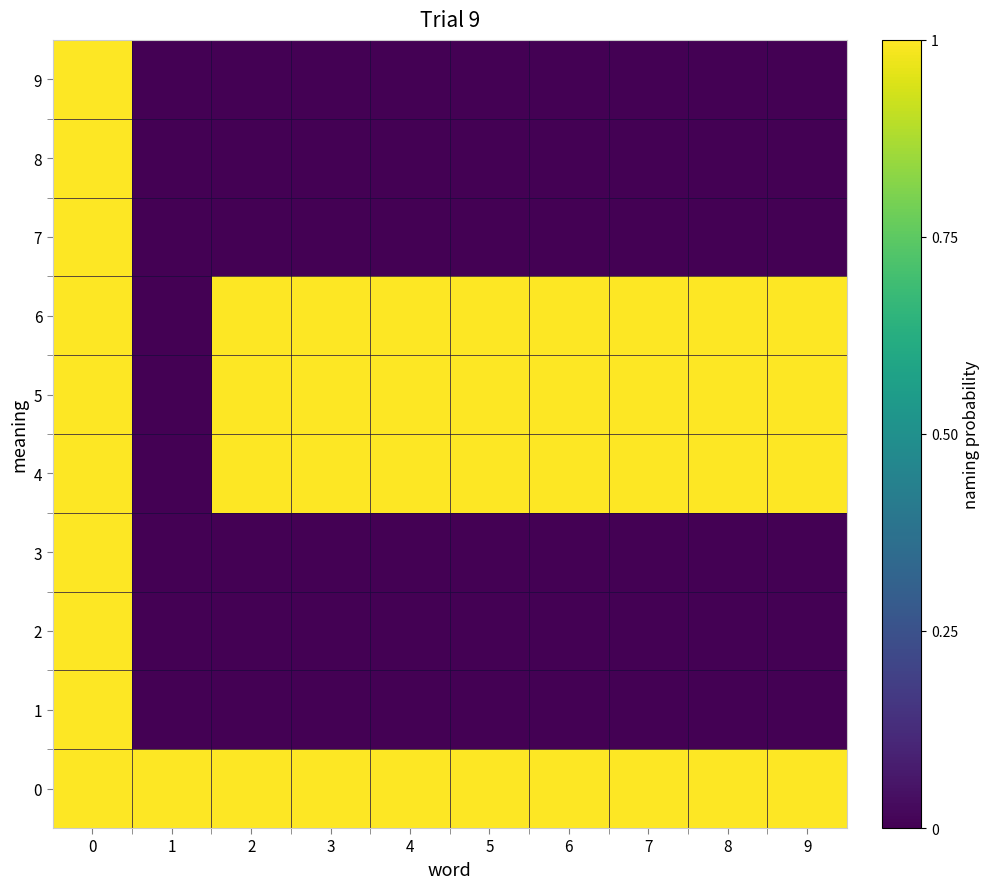

What is the difference between the highest and lowest values at 1?

1